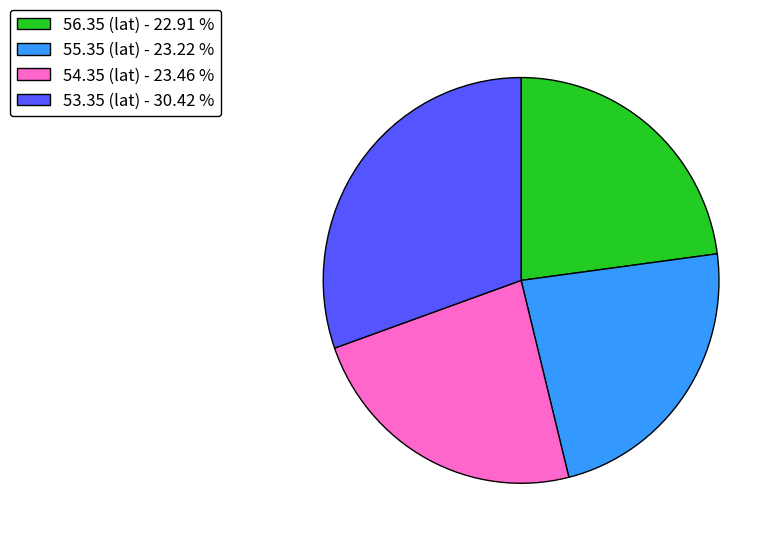

Is there a majority slice in this chart?

No